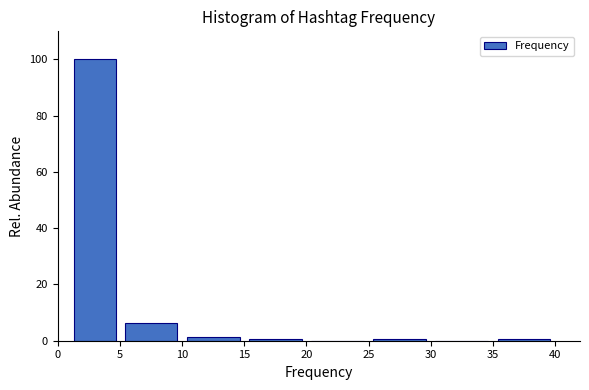

Reading left to right, list every bar in this chart as the range it spans on the x-axis followed by its height. The values are not printed on the chart, so give them approximately, as read against the axis.

1 to 5: 100
5 to 10: 6
10 to 15: under 2
15 to 20: under 2
20 to 25: 0
25 to 30: under 2
30 to 35: 0
35 to 40: under 2